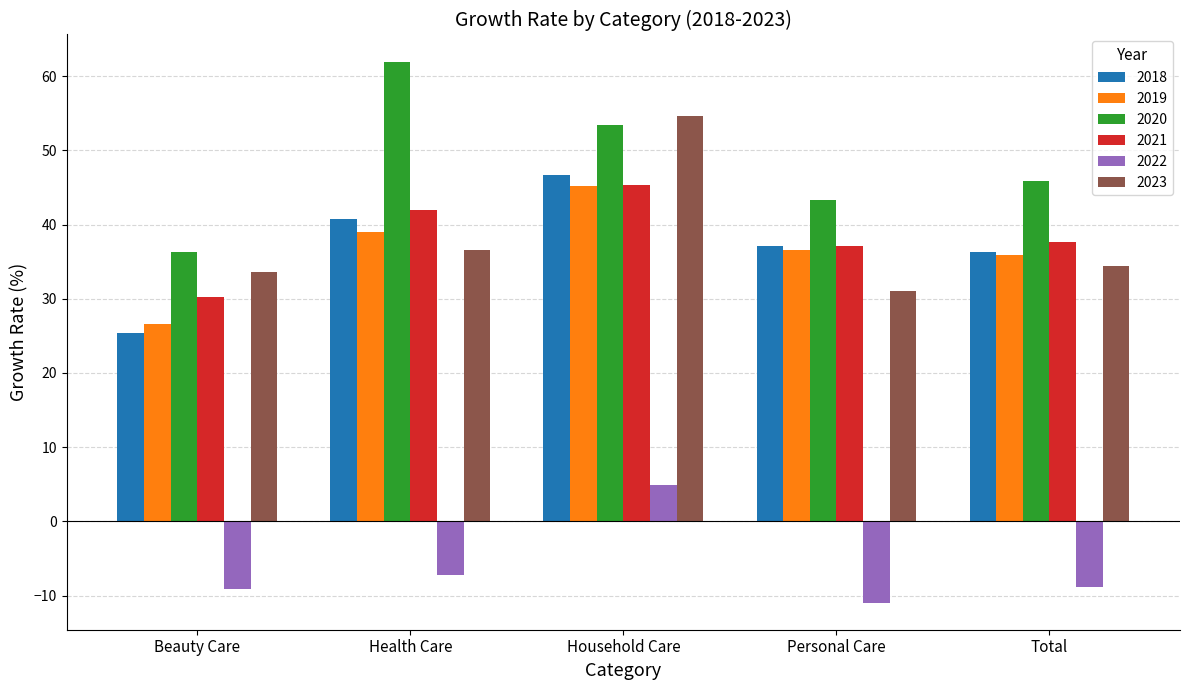

What is the difference between the maximum and second lowest values in the 2019 series?

9.2